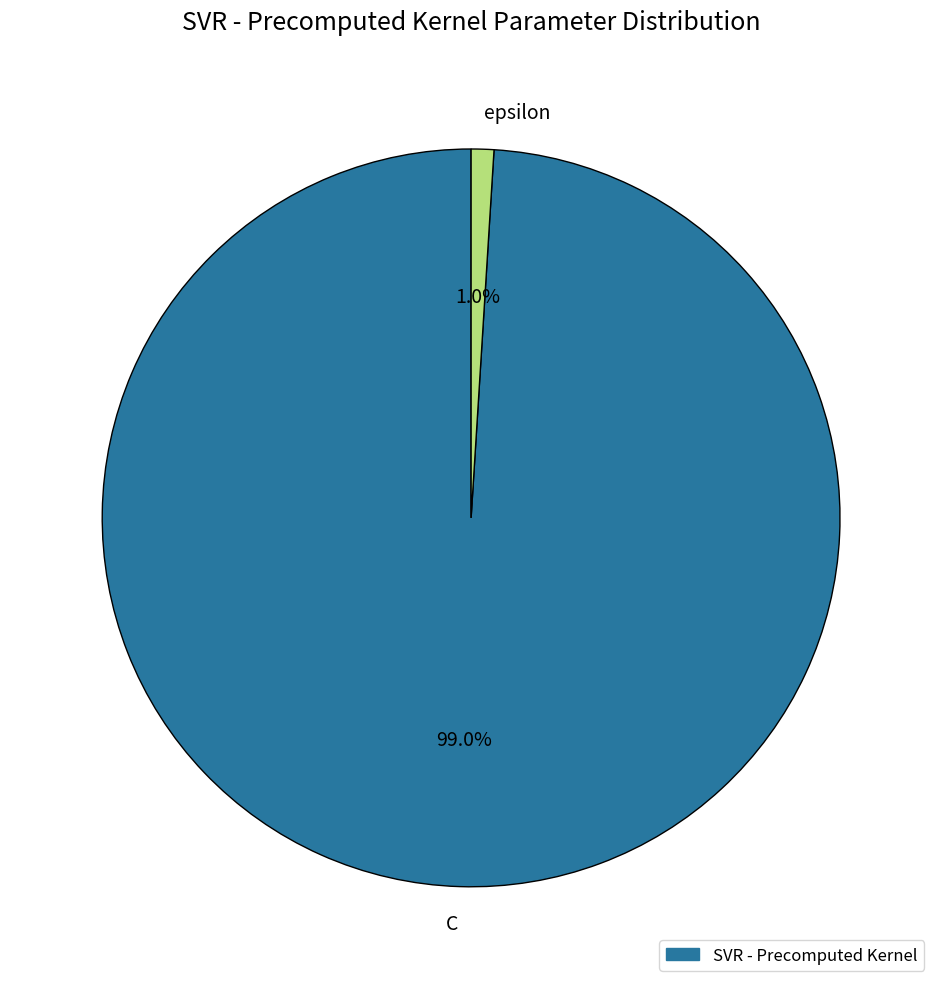

Combined, what portion of the pie is epsilon and C?

100.0%